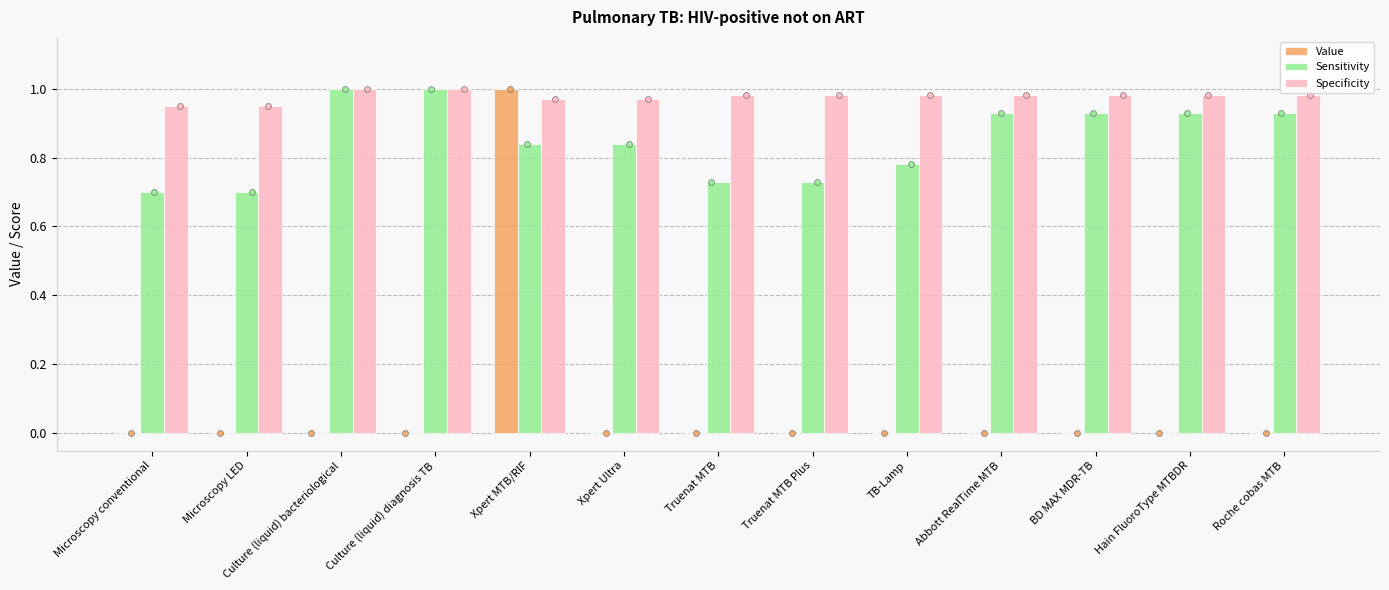

Which series reaches the minimum Y coordinate?

Value